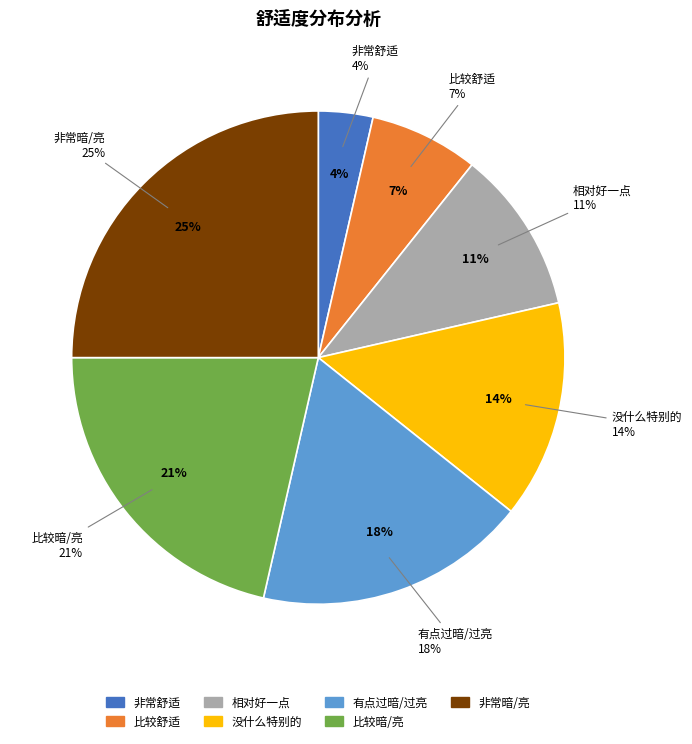

To the nearest percent, what portion does 比较舒适 represent?

7%